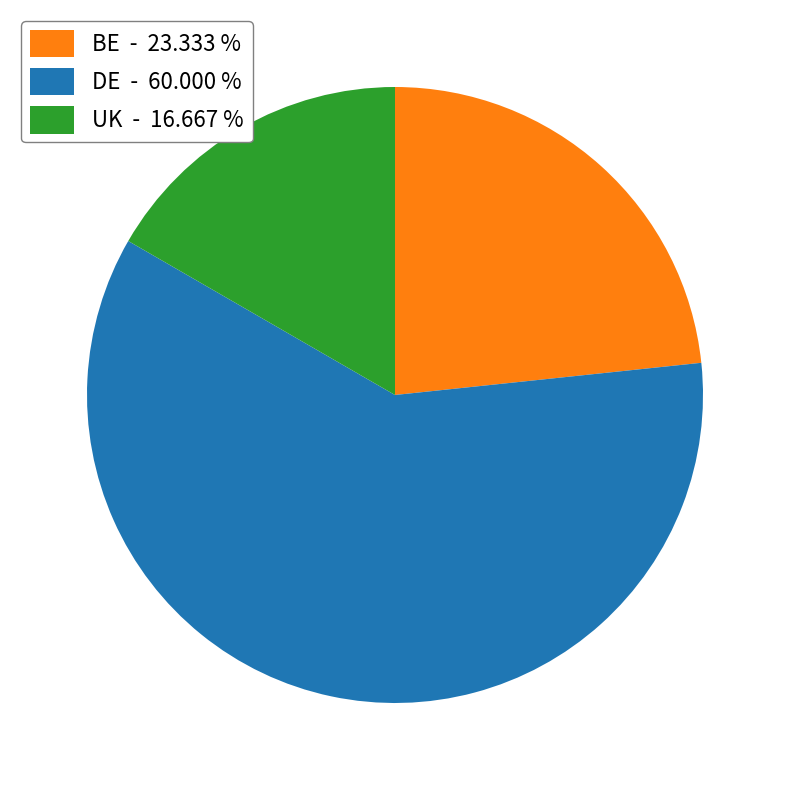

Which has a higher value, UK - 16.667 % or DE - 60.000 %?

DE - 60.000 %